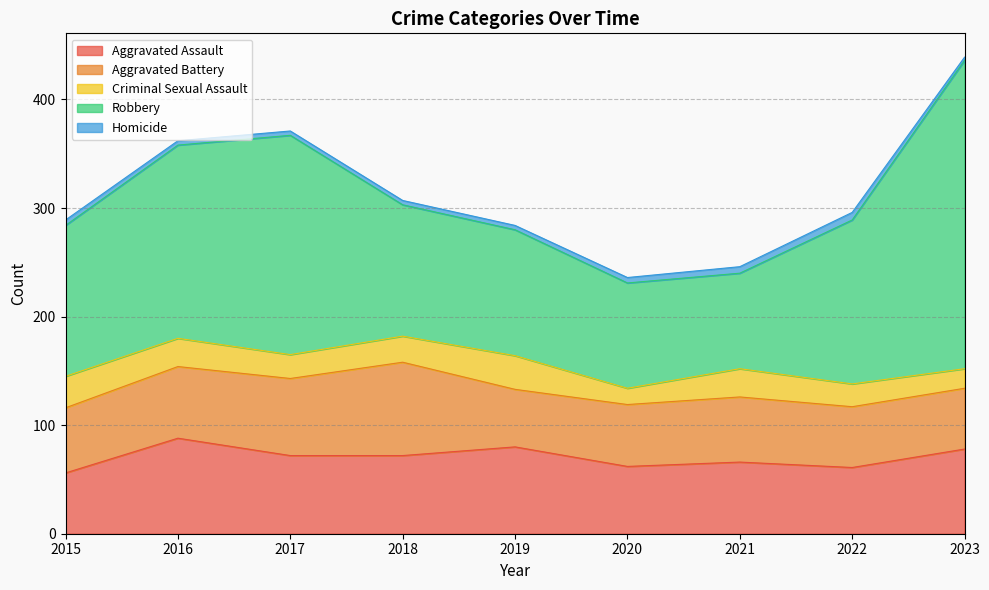

What is the value of the Homicide point at the 4th from the left?

4